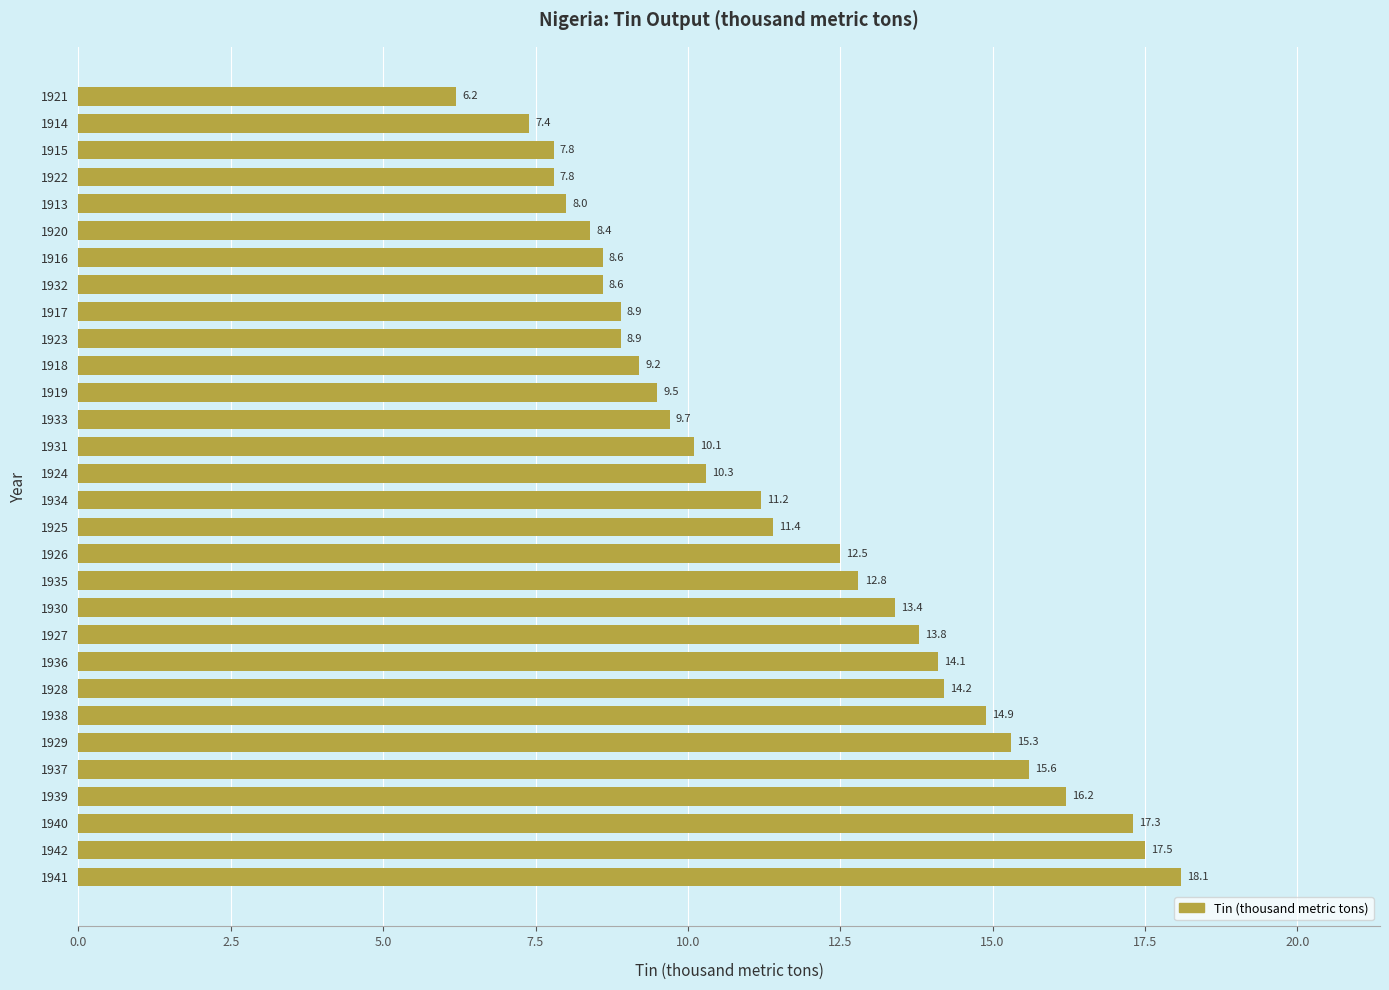

How many bars are there in total?

30